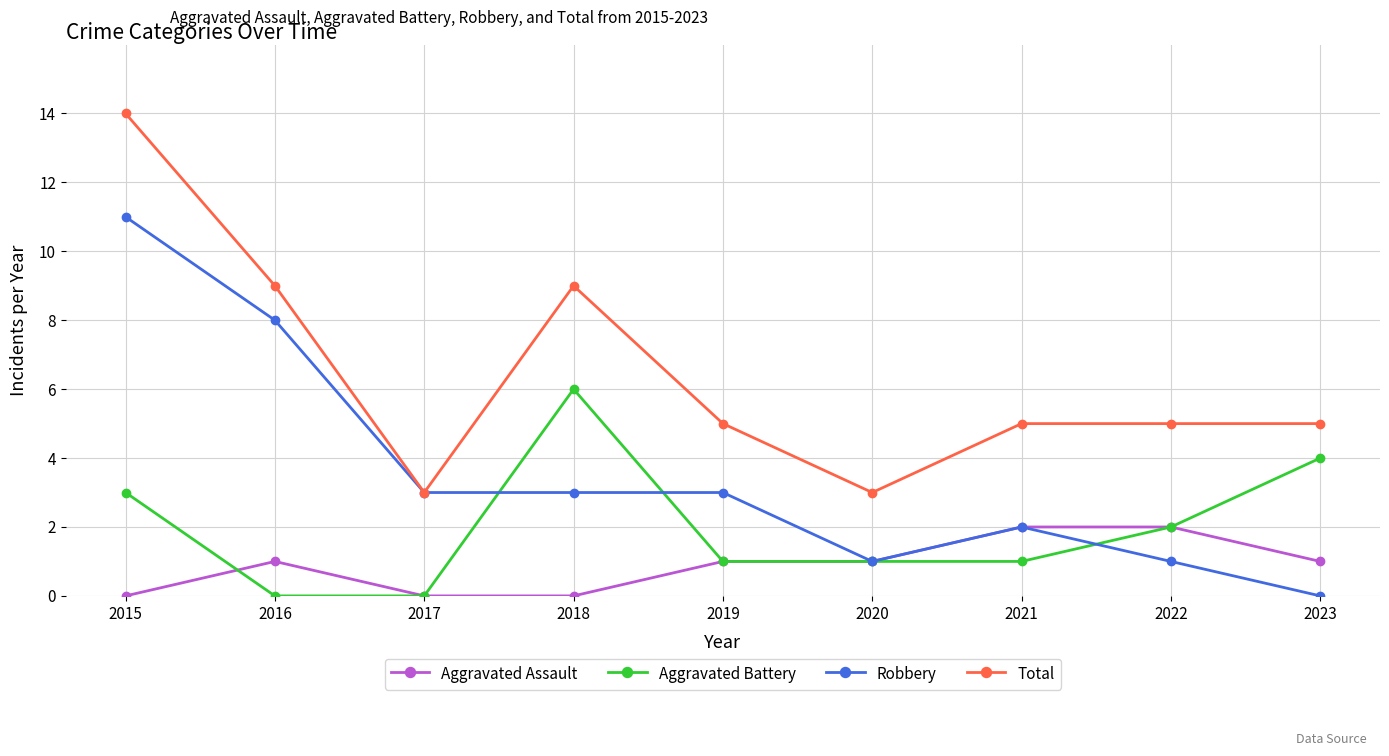

Rank the series at 2015 from highest to lowest value.

Total, Robbery, Aggravated Battery, Aggravated Assault